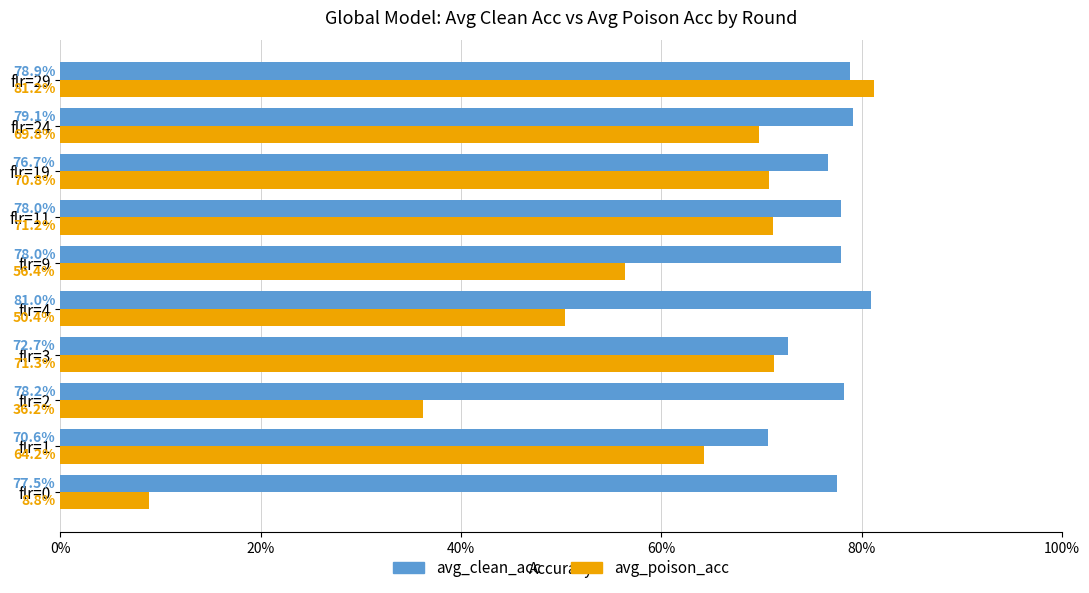

Rank the series by their average value, from highest to lowest.

avg_clean_acc, avg_poison_acc